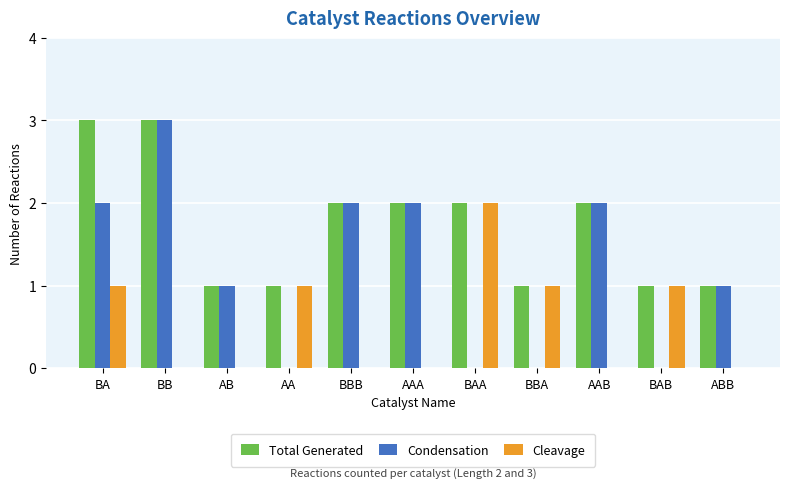

How many groups of bars are there?

11